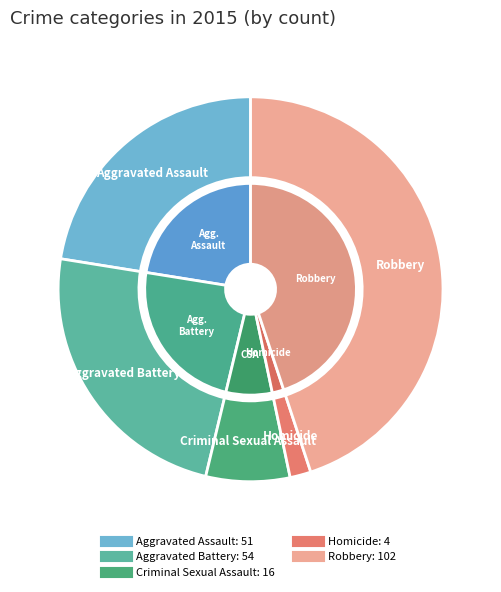

Count the number of slices in the pie.

5